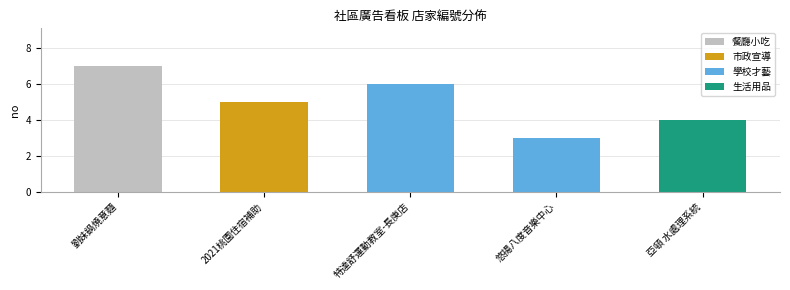

What is the smallest value displayed?

3